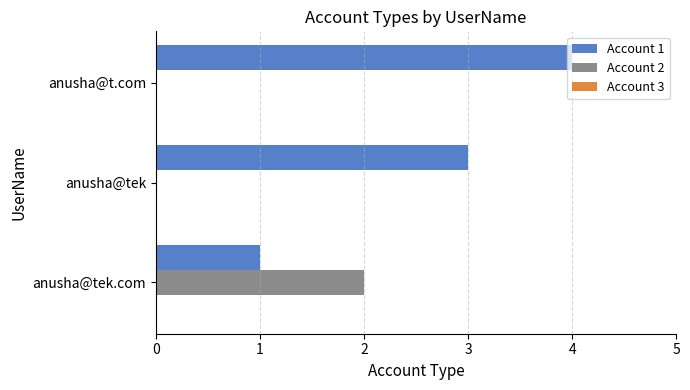

True or false: Account 1 has a value of 3 at anusha@tek.

True